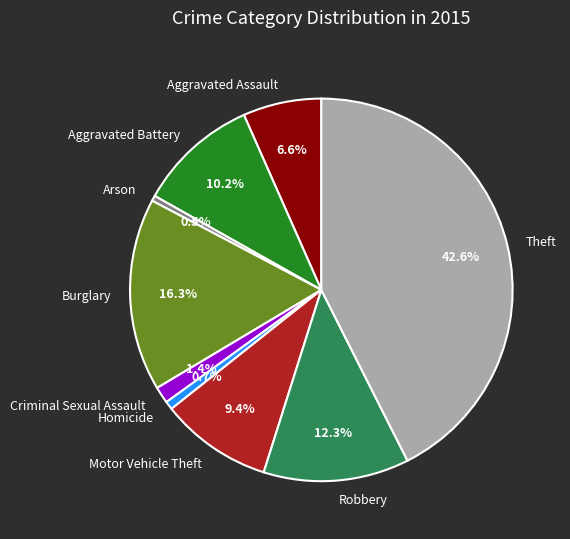

Approximately how many times larger is the value at Criminal Sexual Assault compared to Arson?

3.1